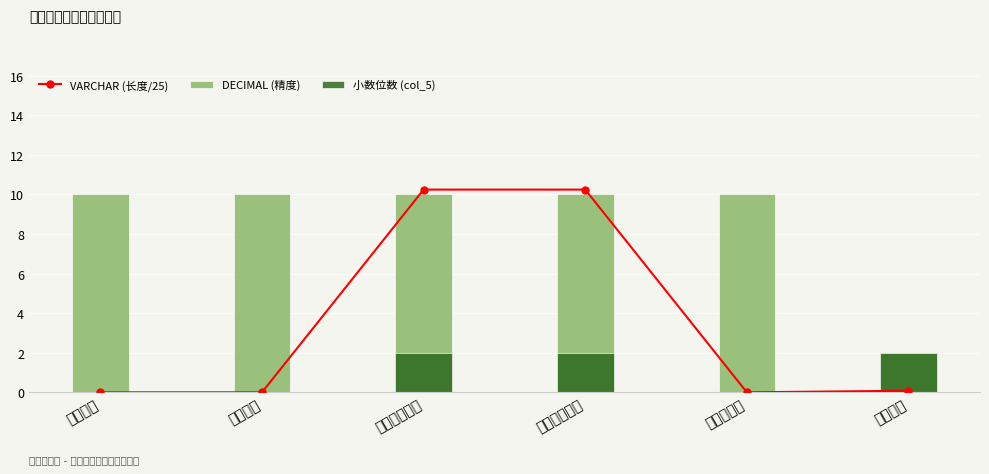

Reading right to left, what are all the values shown in this chart?

VARCHAR (长度/25): 0.1	0.0	10.2	10.2	0.0	0.0
DECIMAL (精度): 2.0	10.0	10.0	10.0	10.0	10.0
小数位数 (col_5): 2.0	0.0	2.0	2.0	0.0	0.0